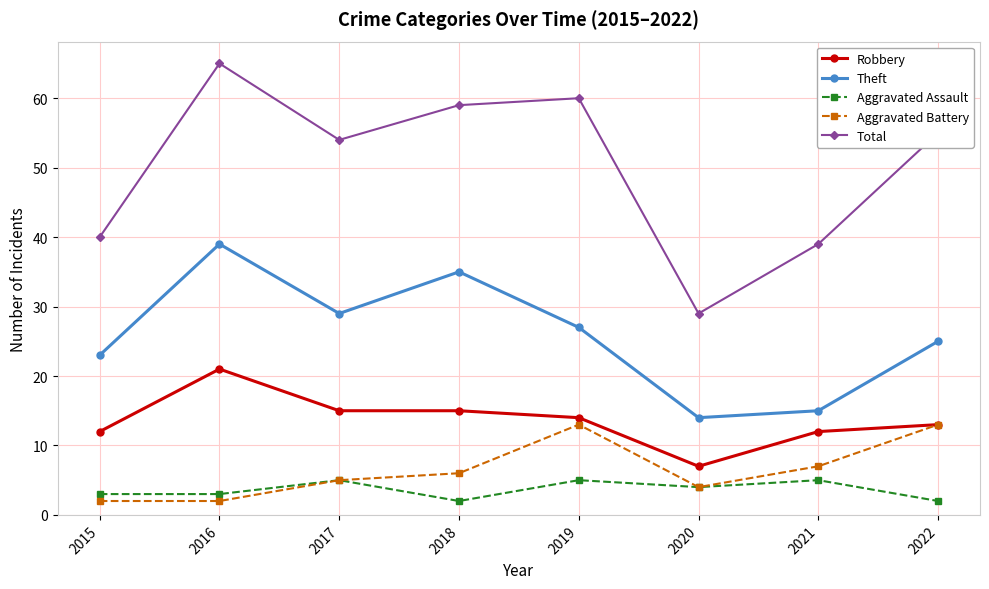

Does the chart display data point markers on the line(s)?

Yes